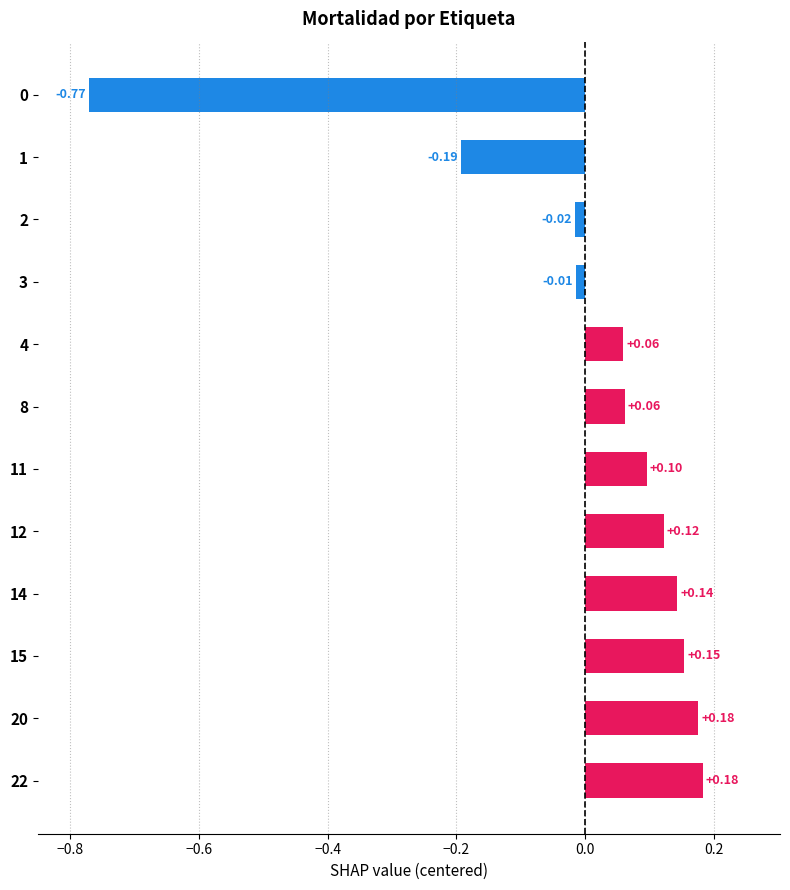

Count the number of data series in this chart.

1